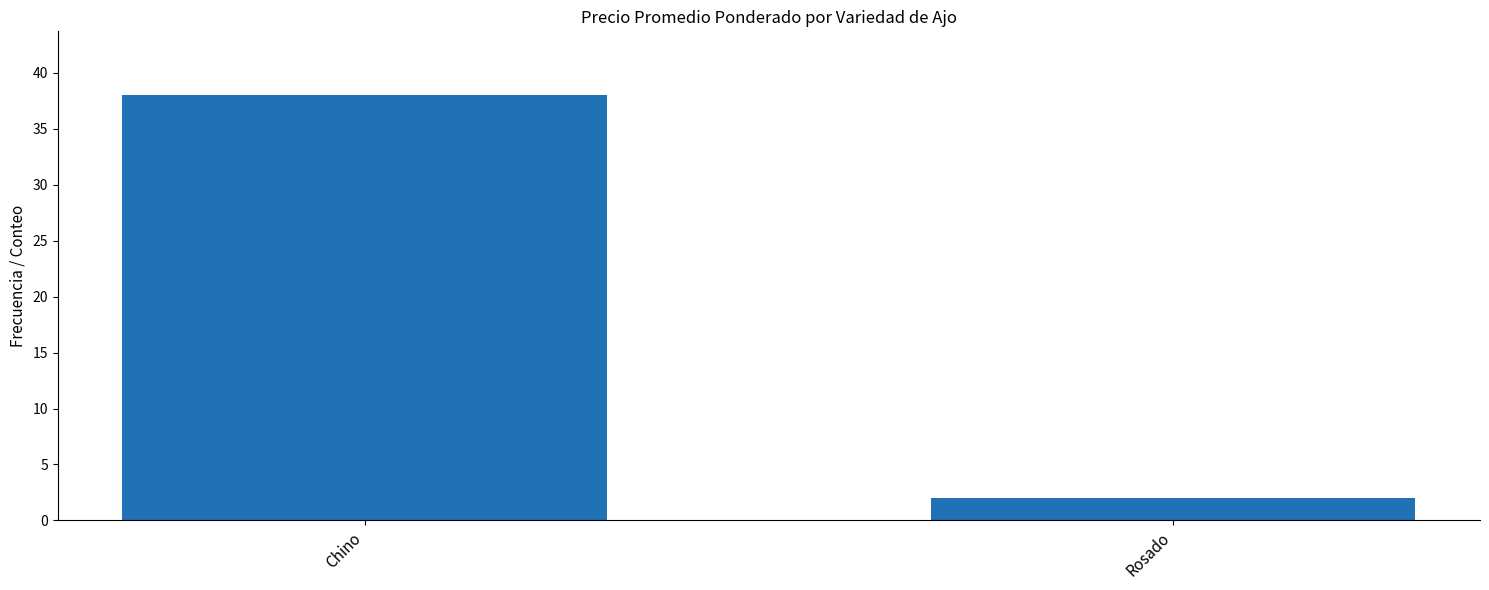

What is the sum of the values at Rosado and Chino?

40